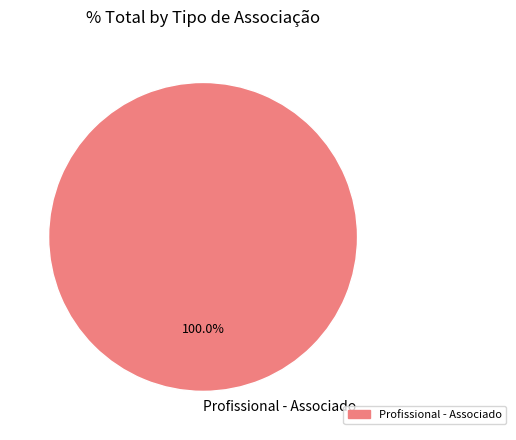

Which slice represents more than half of the pie?

Profissional - Associado